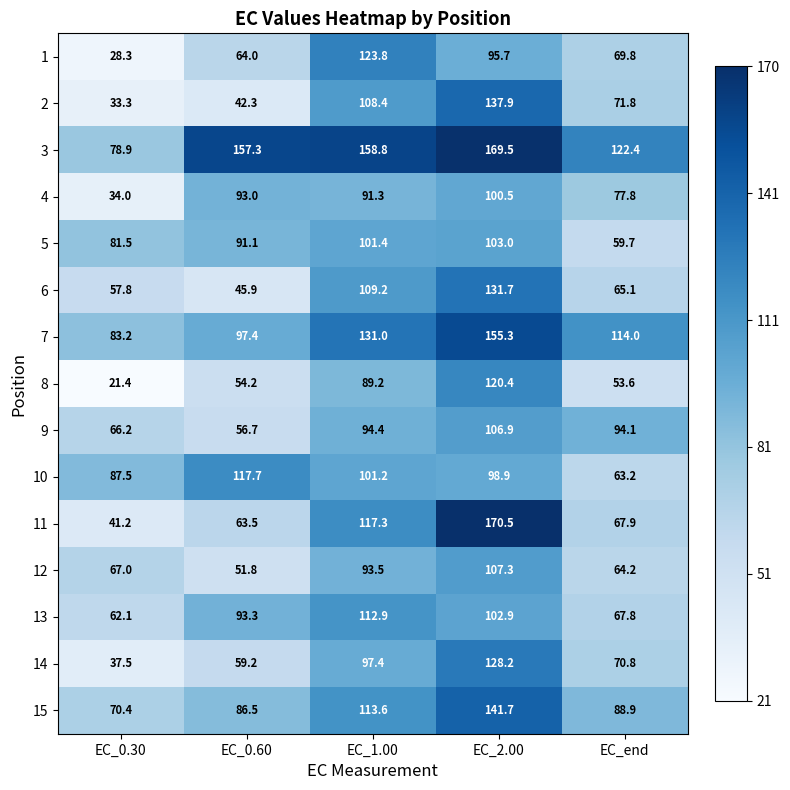

What is the average value of the 8 series?

67.8